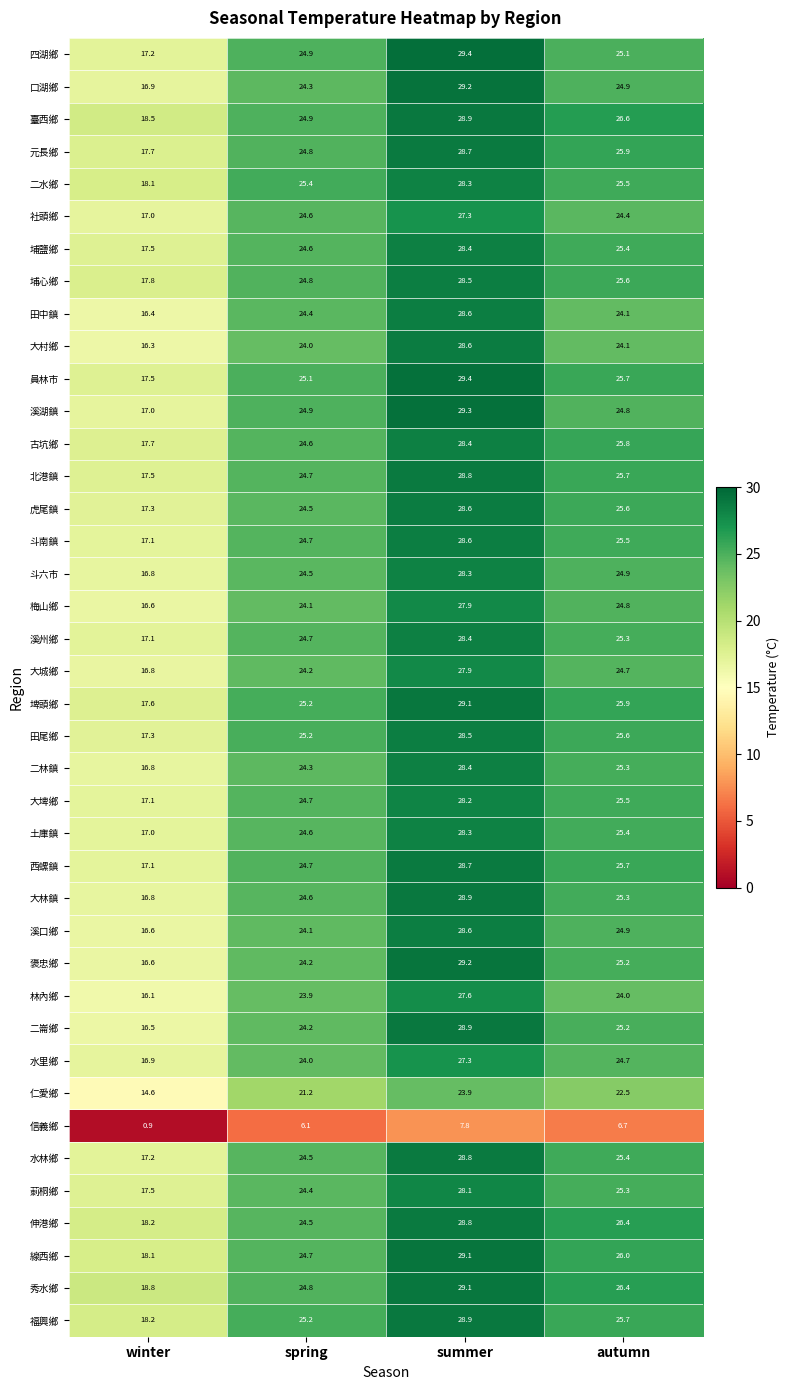

What is the sum of all 溪湖鎮 values?

96.0